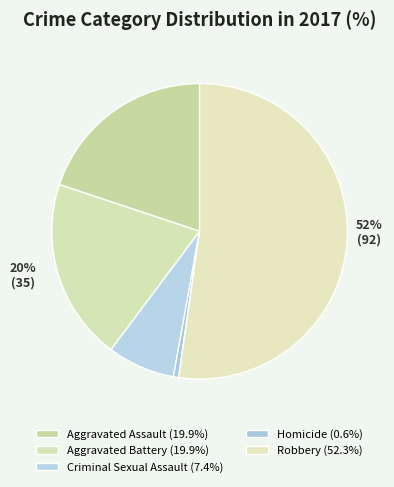

Count the number of slices in the pie.

5